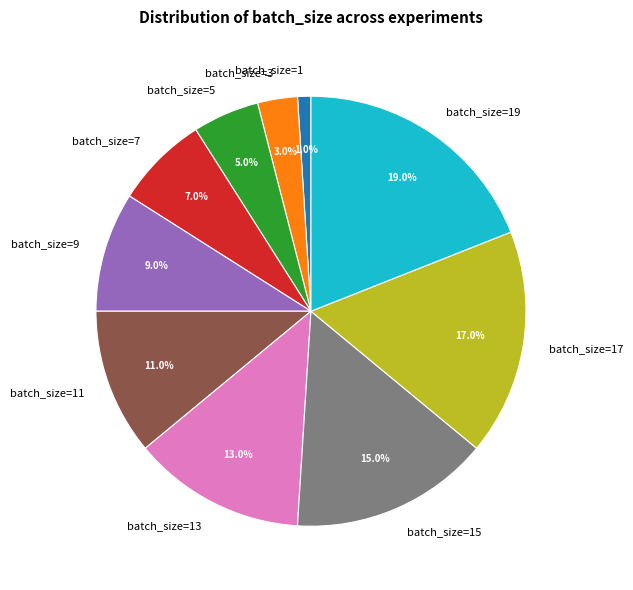

The batch_size=7 slice represents 7% of the pie. True or false?

True